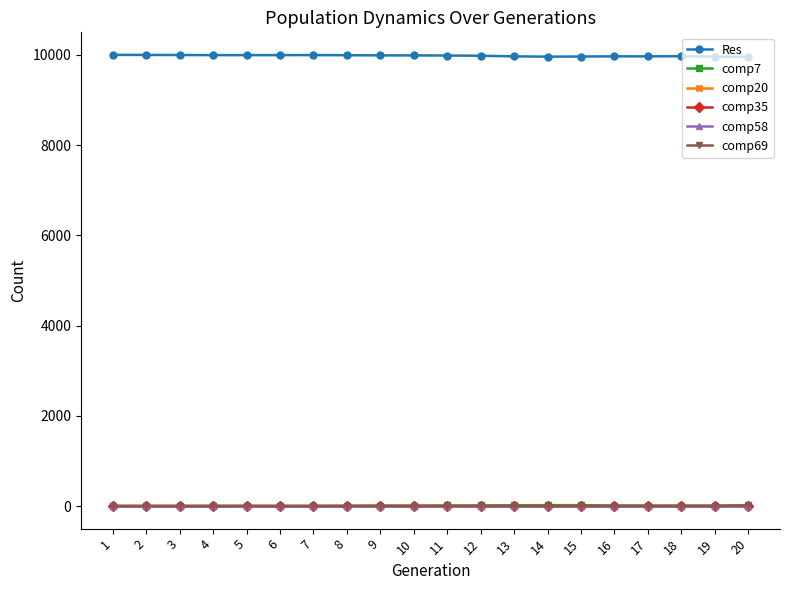

True or false: Res and comp7 cross at least once.

False